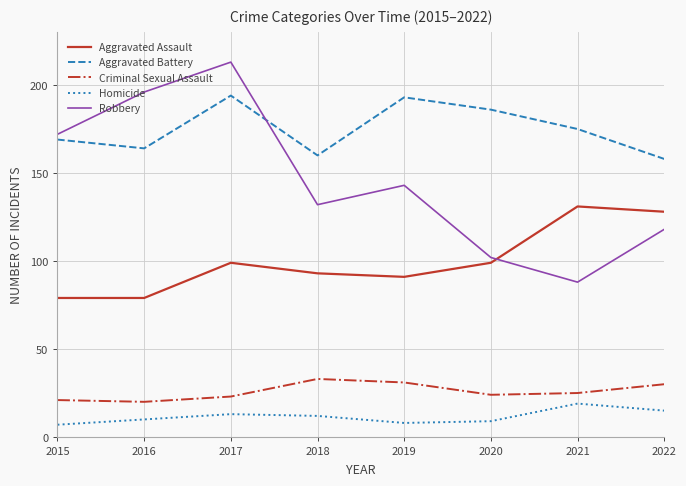

Which series has the widest spread of values?

Robbery